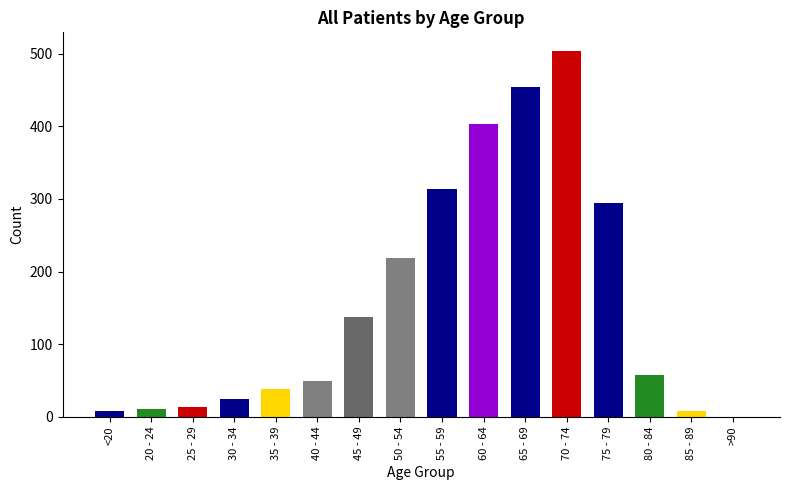

Which label corresponds to the largest value in the chart?

70 - 74